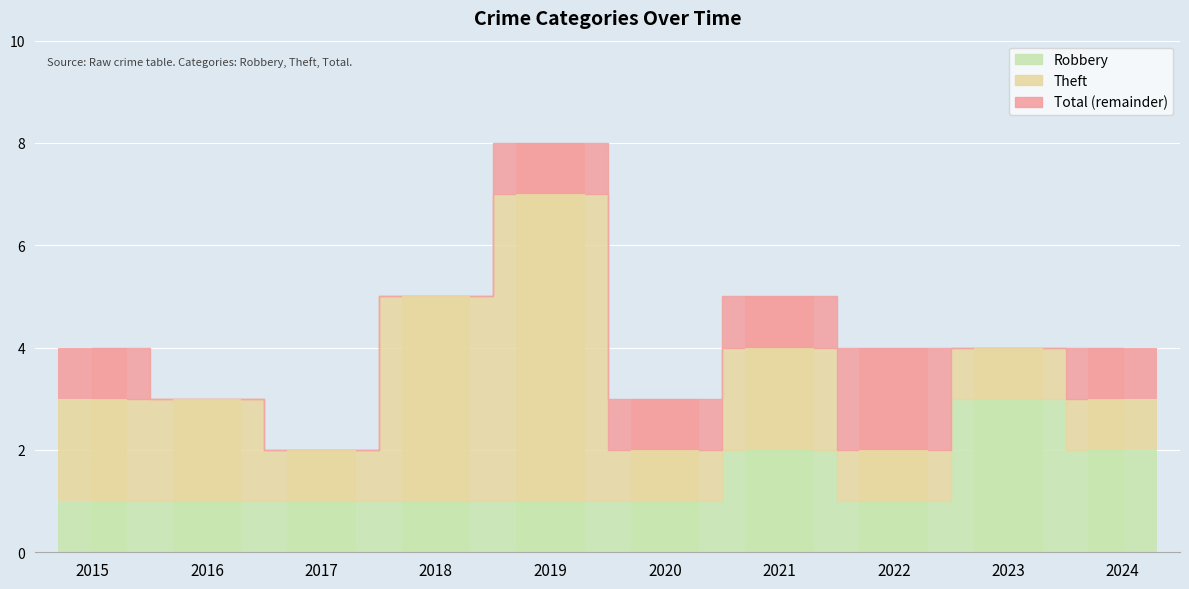

Which series changed the most between 2015 and 2024?

Robbery